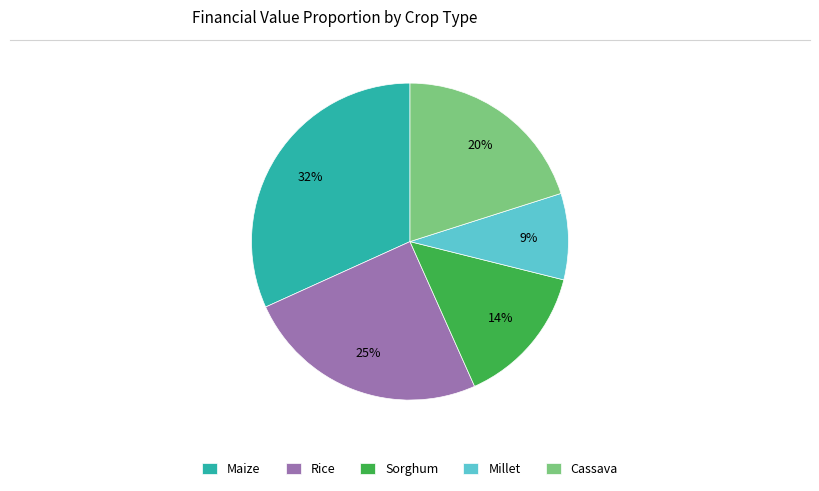

To the nearest percent, what portion does Sorghum represent?

14%